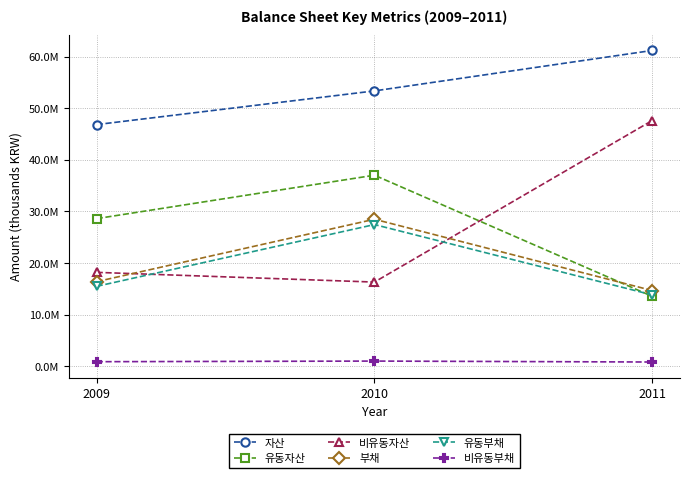

What are all the series names shown in the legend?

자산, 유동자산, 비유동자산, 부채, 유동부채, 비유동부채